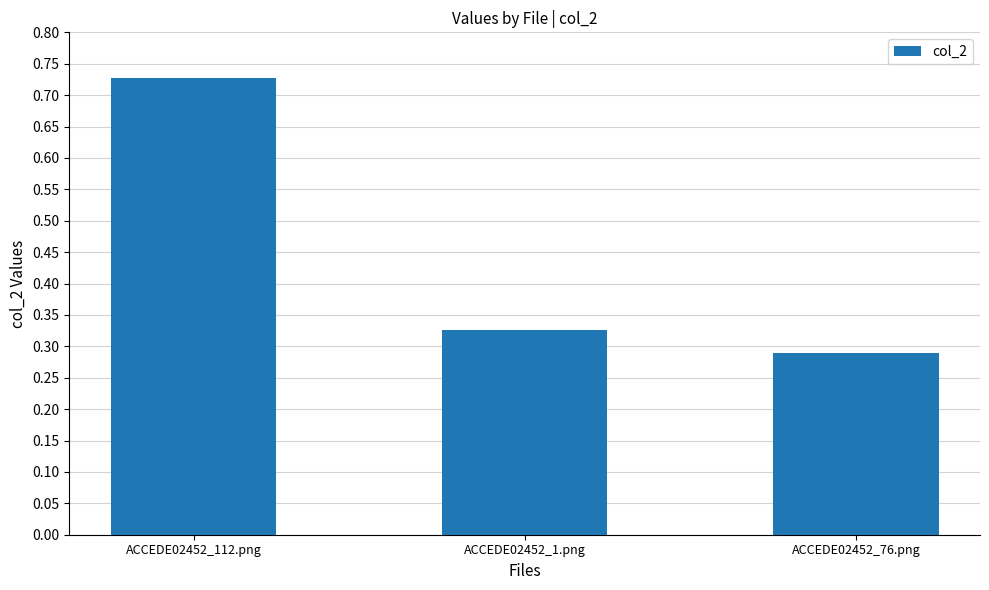

What is the difference between the values at ACCEDE02452_76.png and ACCEDE02452_112.png?

0.4